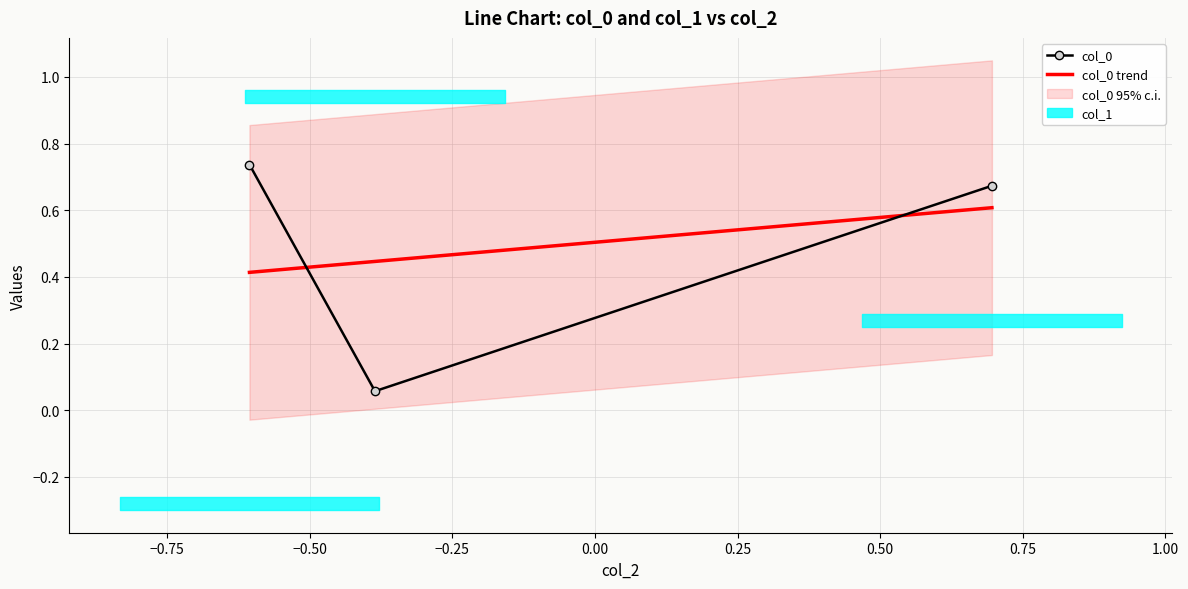

How many series are shown in this chart?

2